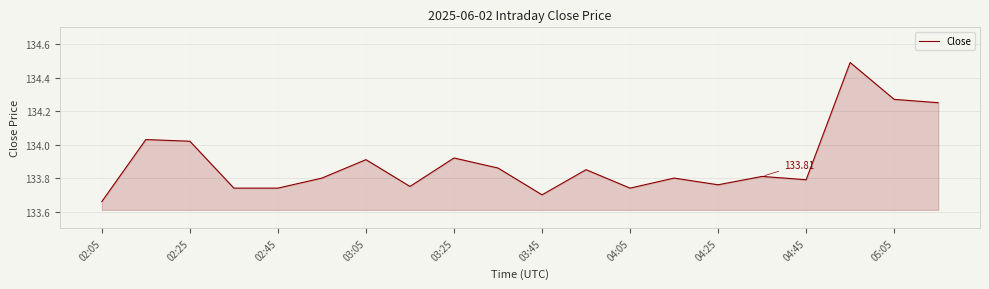

What is the difference between the maximum and minimum values?

0.8